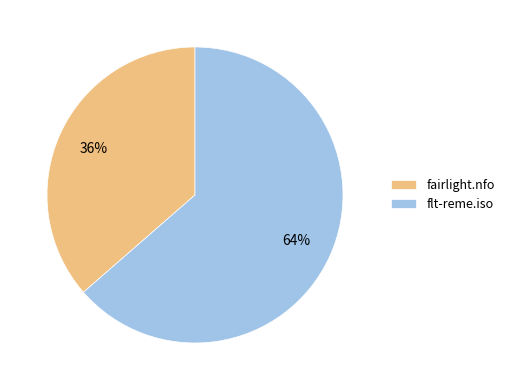

Is the sum of flt-reme.iso and fairlight.nfo greater than half?

Yes